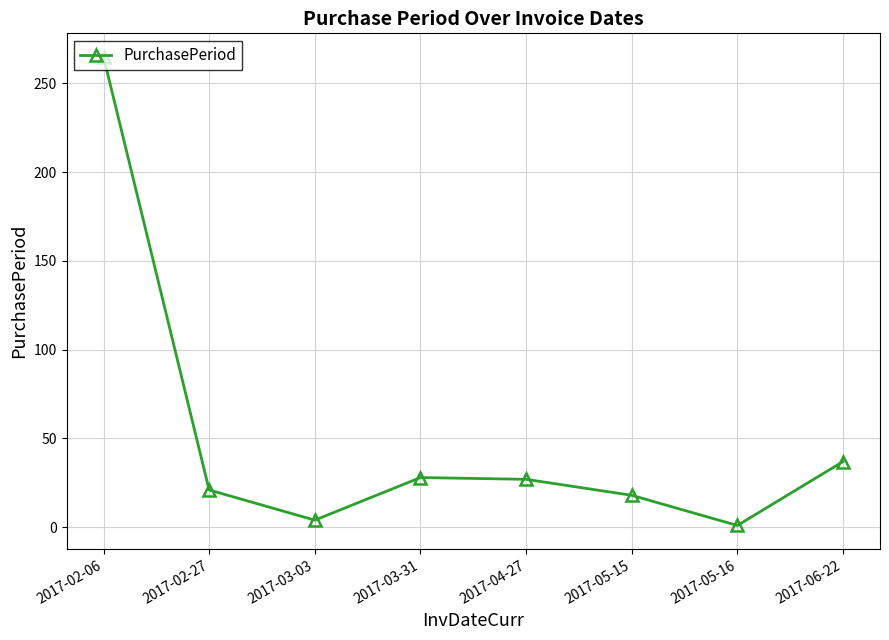

What is the change in value from 2017-02-06 to 2017-03-03?

-261